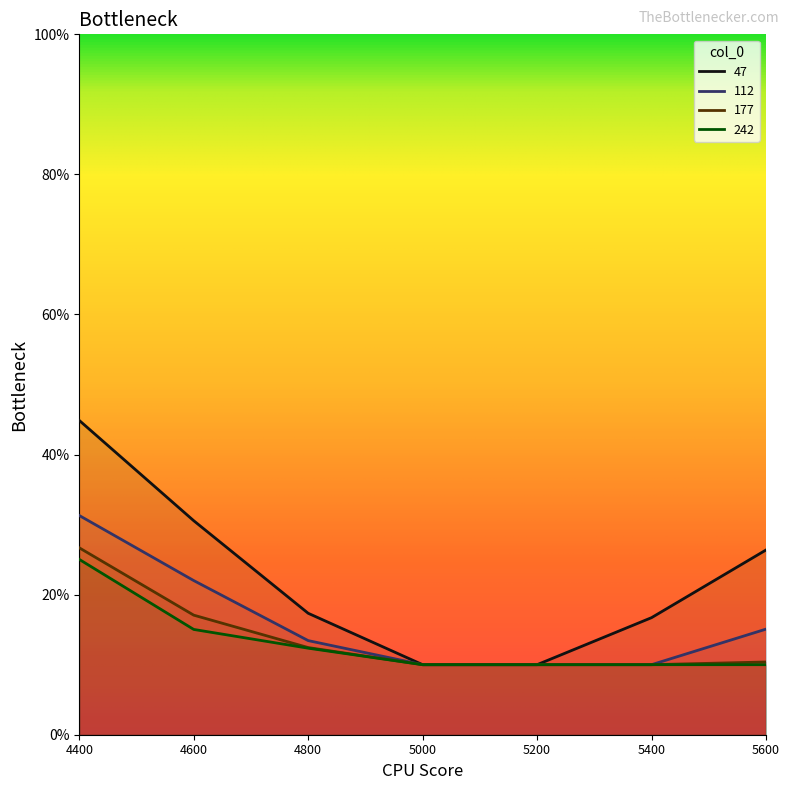

True or false: 177 and 112 cross at least once.

False